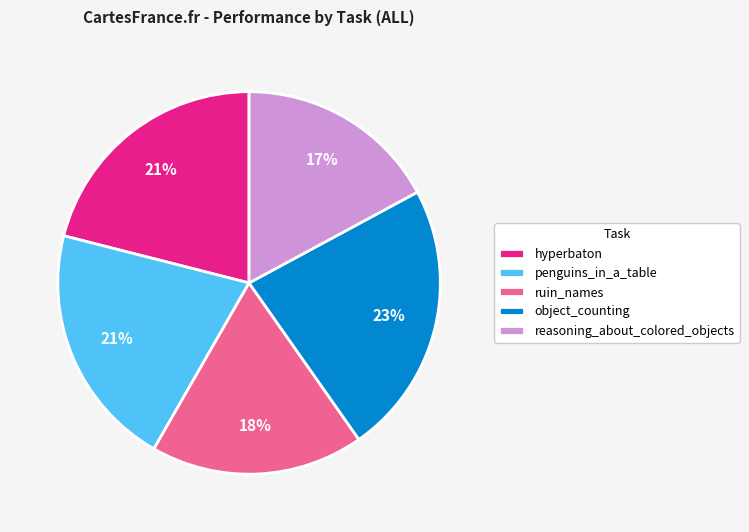

To the nearest percent, what is the difference between the largest and smallest slice percentages?

6%